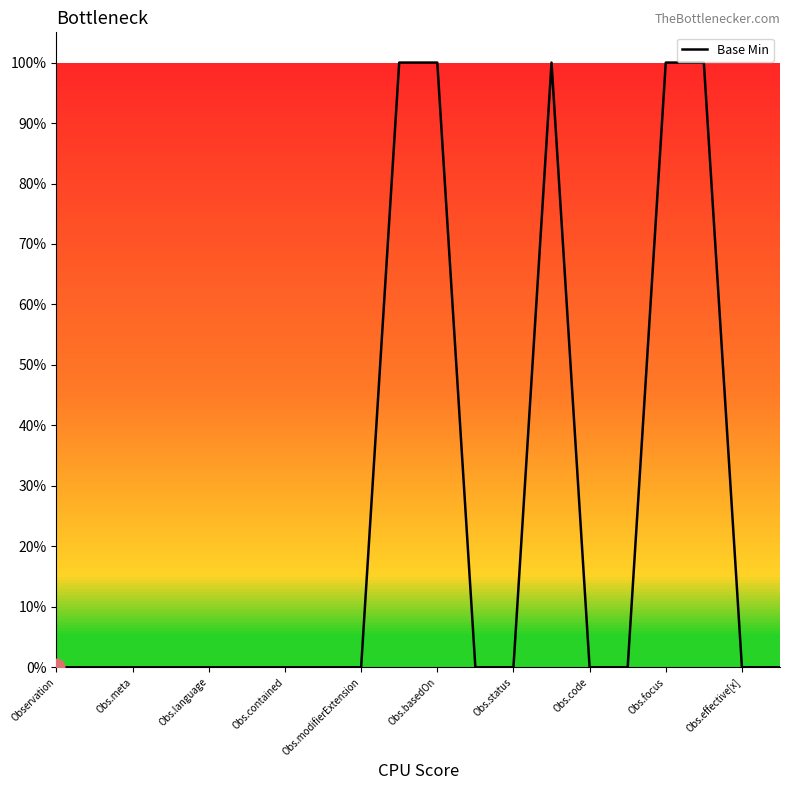

What is the sum of all values?

500